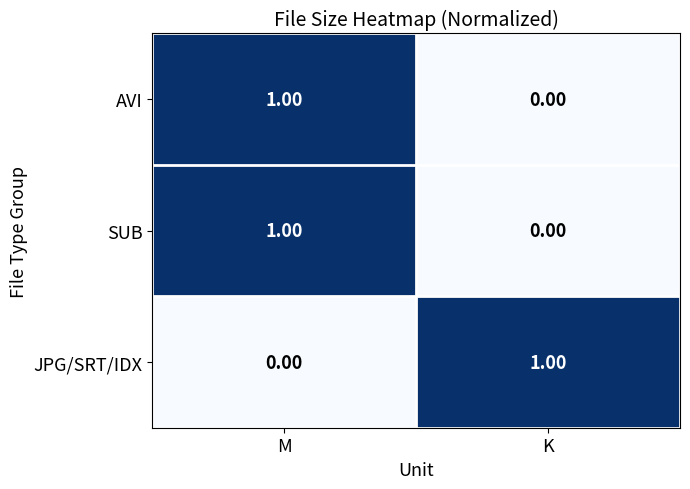

At which label does JPG/SRT/IDX reach its minimum?

M